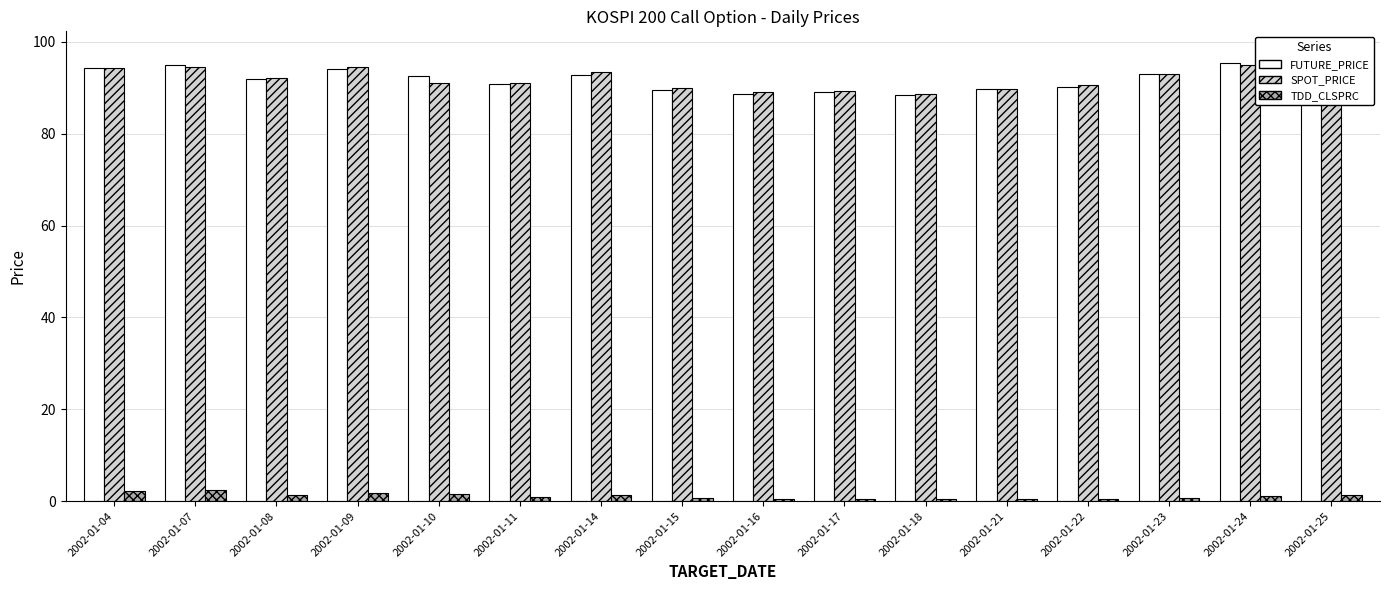

Which category has the highest value across all series?

2002-01-25